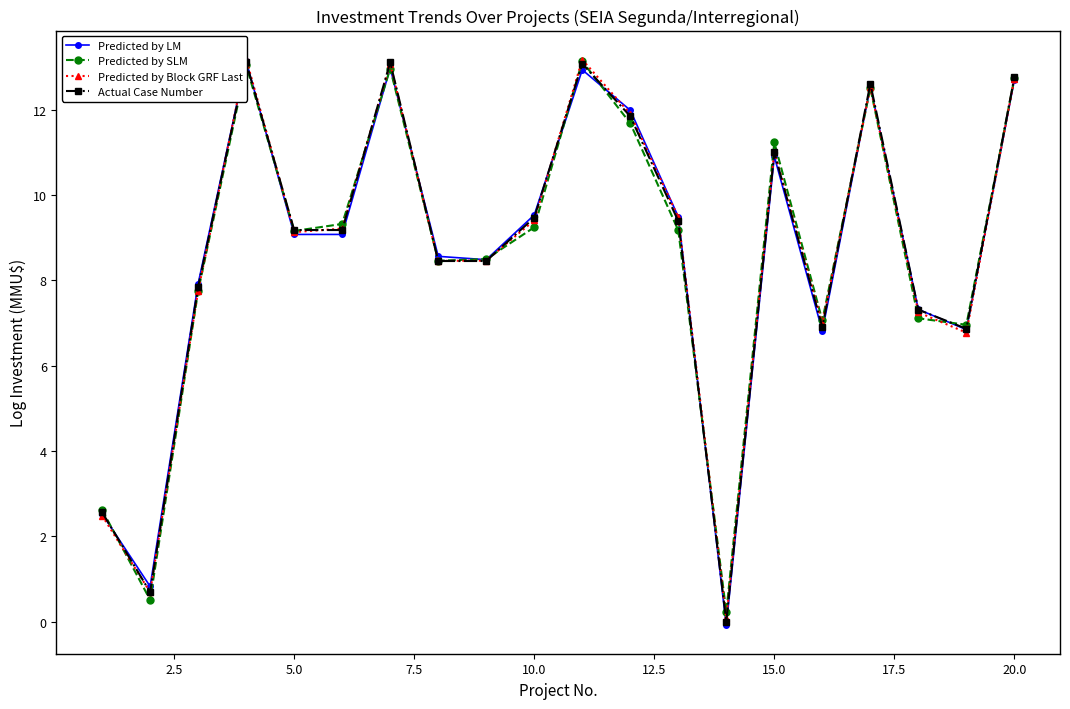

How many data points does each series have?

20